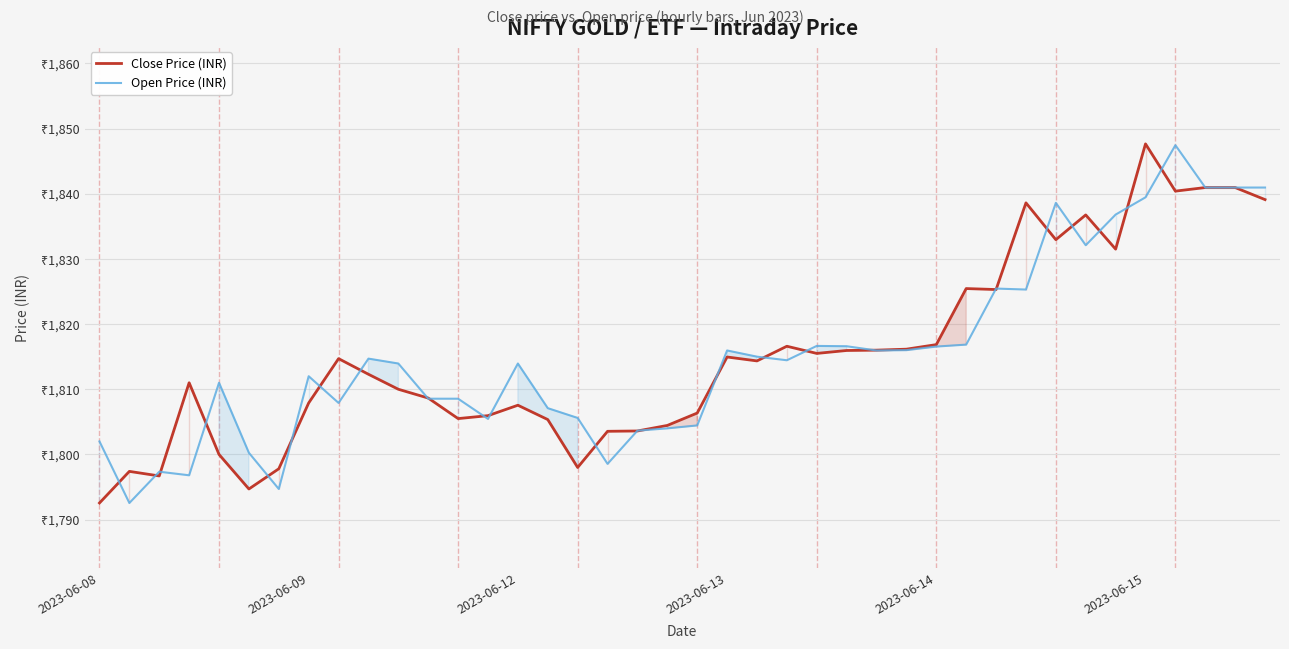

The Open Price (INR) series shows 2538.5 at 29. True or false?

False